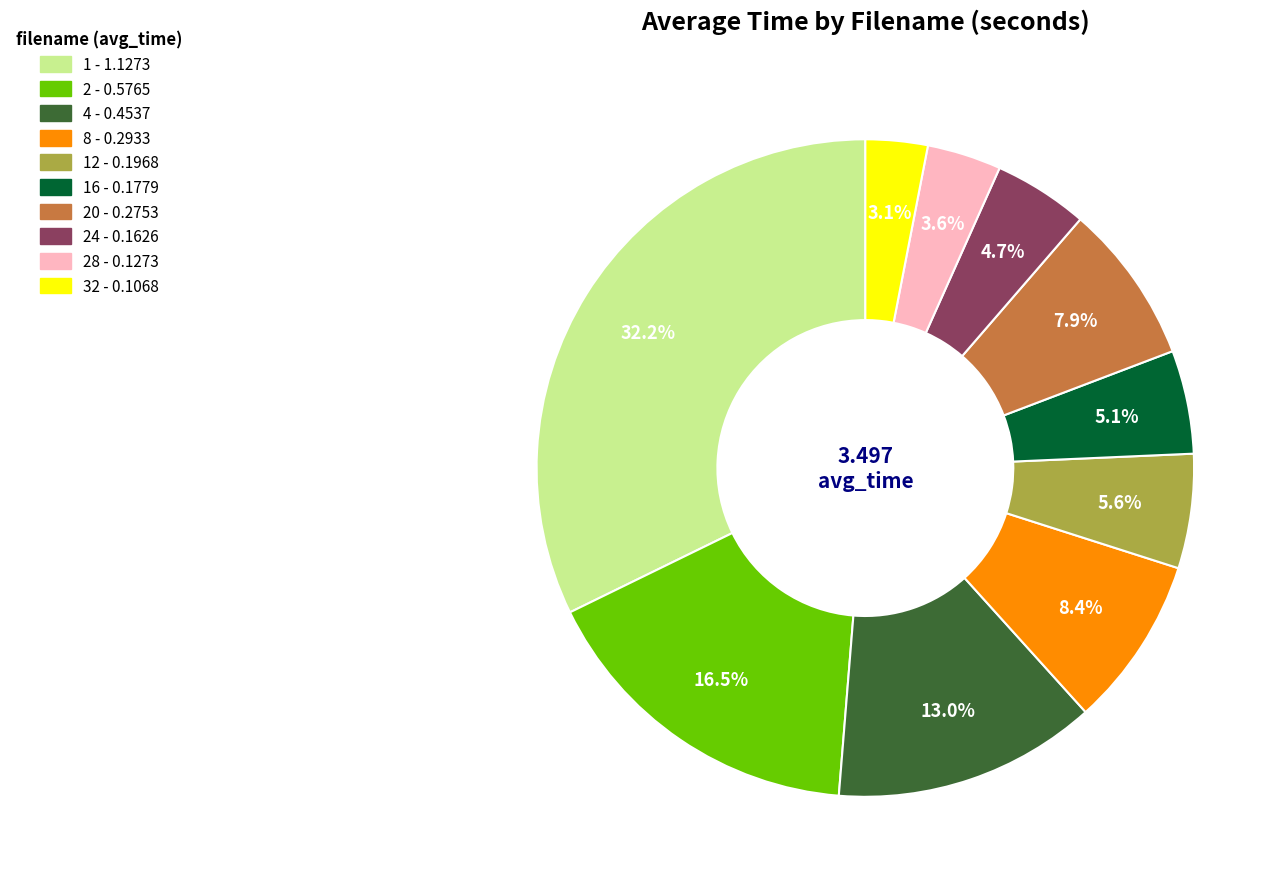

Is there a majority slice in this chart?

No